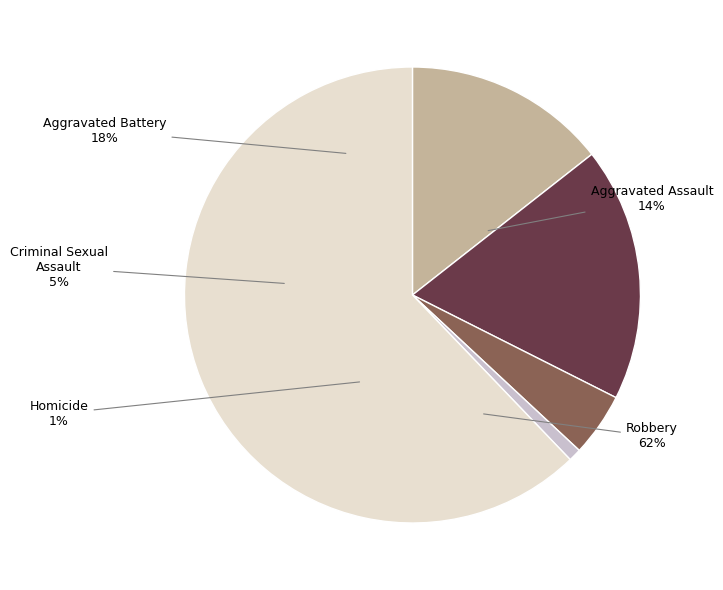

The Aggravated Battery slice represents 28% of the pie. True or false?

False